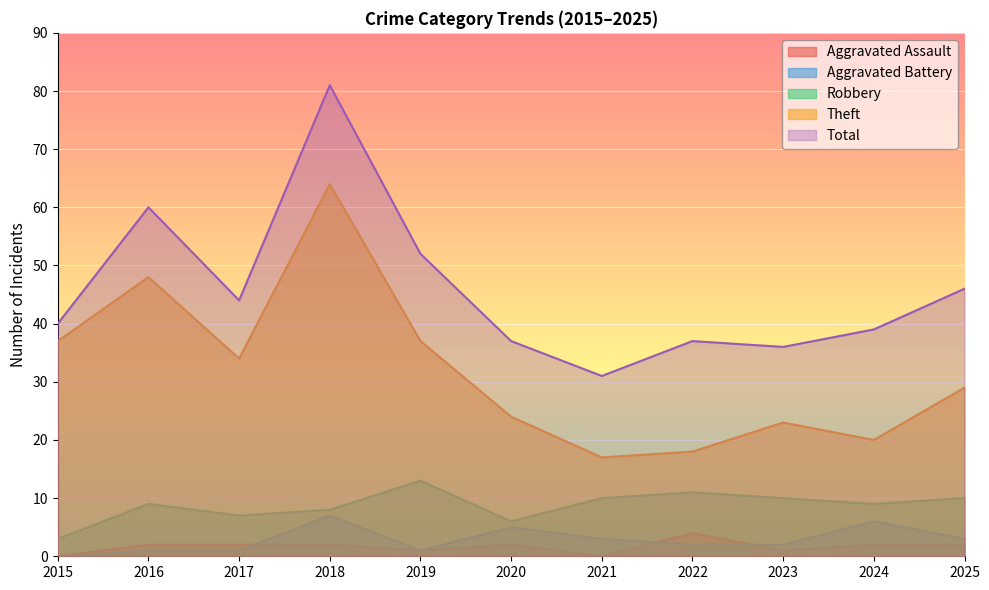

Reading left to right, transcribe all the data shown in this chart.

Aggravated Assault: 2015=0	2016=2	2017=2	2018=2	2019=1	2020=2	2021=0	2022=4	2023=1	2024=2	2025=2
Aggravated Battery: 2015=0	2016=1	2017=1	2018=7	2019=1	2020=5	2021=3	2022=2	2023=2	2024=6	2025=3
Robbery: 2015=3	2016=9	2017=7	2018=8	2019=13	2020=6	2021=10	2022=11	2023=10	2024=9	2025=10
Theft: 2015=37	2016=48	2017=34	2018=64	2019=37	2020=24	2021=17	2022=18	2023=23	2024=20	2025=29
Total: 2015=40	2016=60	2017=44	2018=81	2019=52	2020=37	2021=31	2022=37	2023=36	2024=39	2025=46